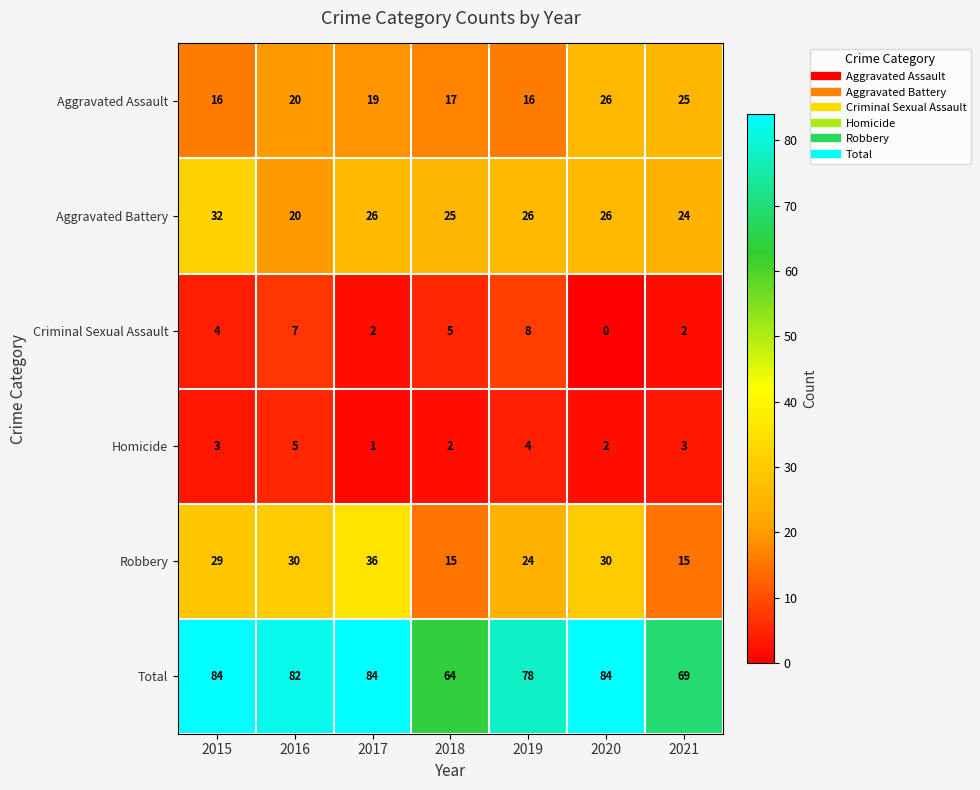

At which label is Criminal Sexual Assault closest to 4?

2015